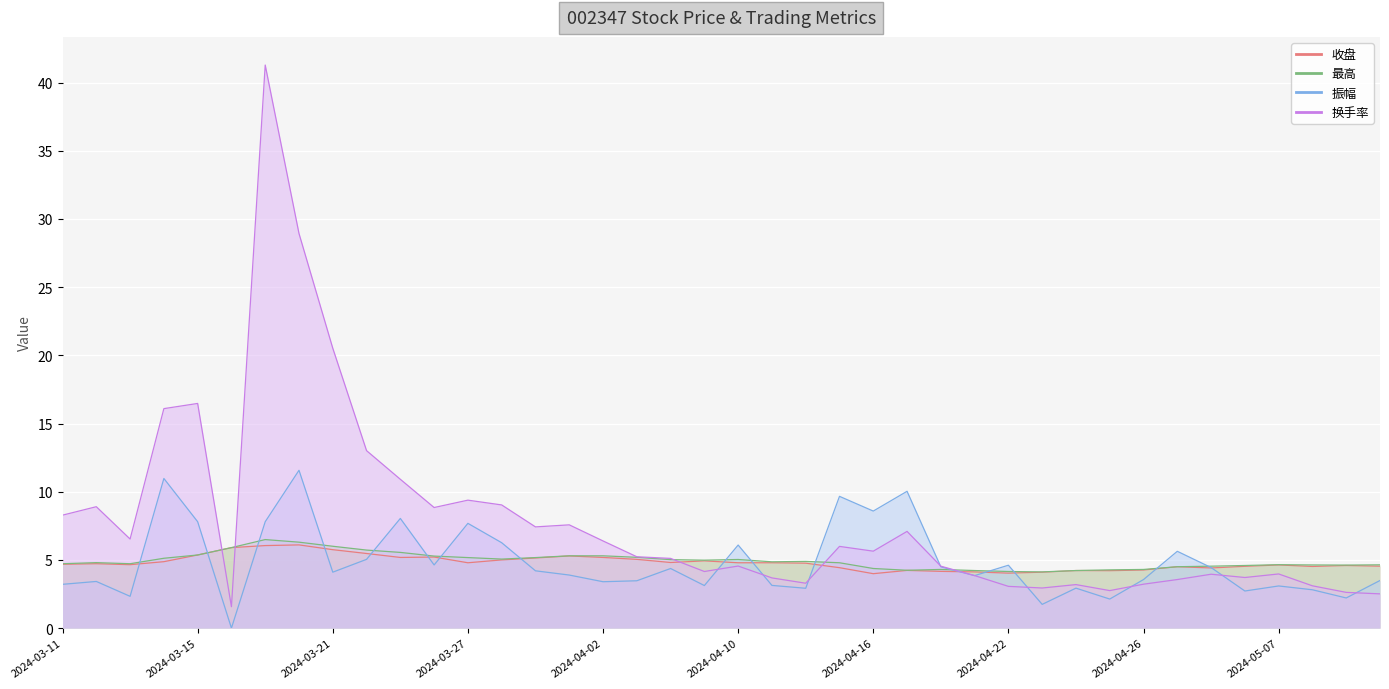

How many lines are shown in the chart?

4